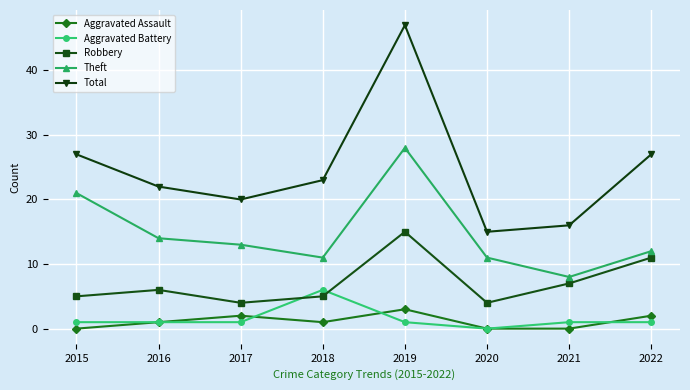

Which series has the largest total across all categories?

Total